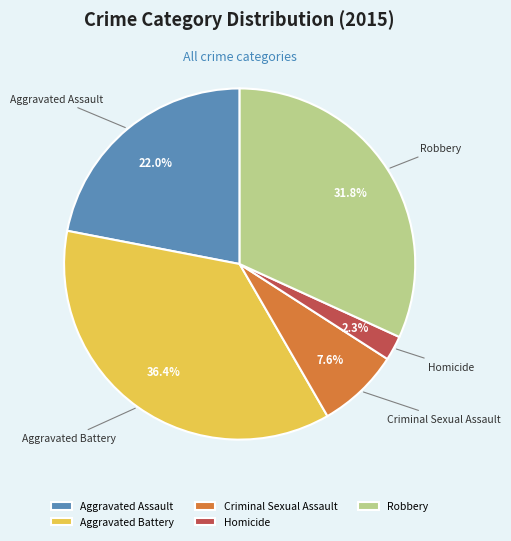

What is the ratio of the value at Aggravated Battery to the value at Aggravated Assault?

1.7